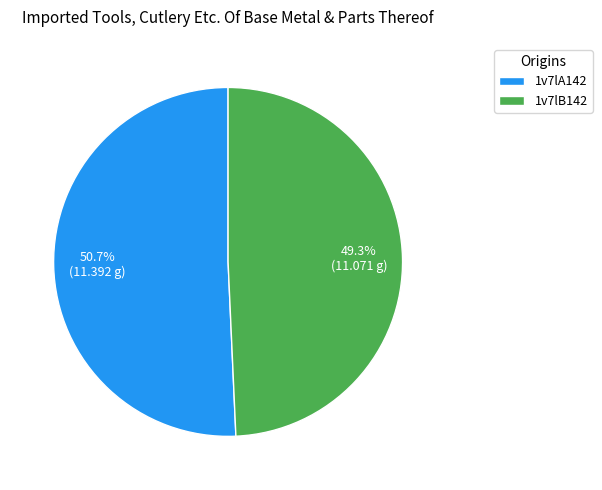

Does any single category account for the majority?

Yes